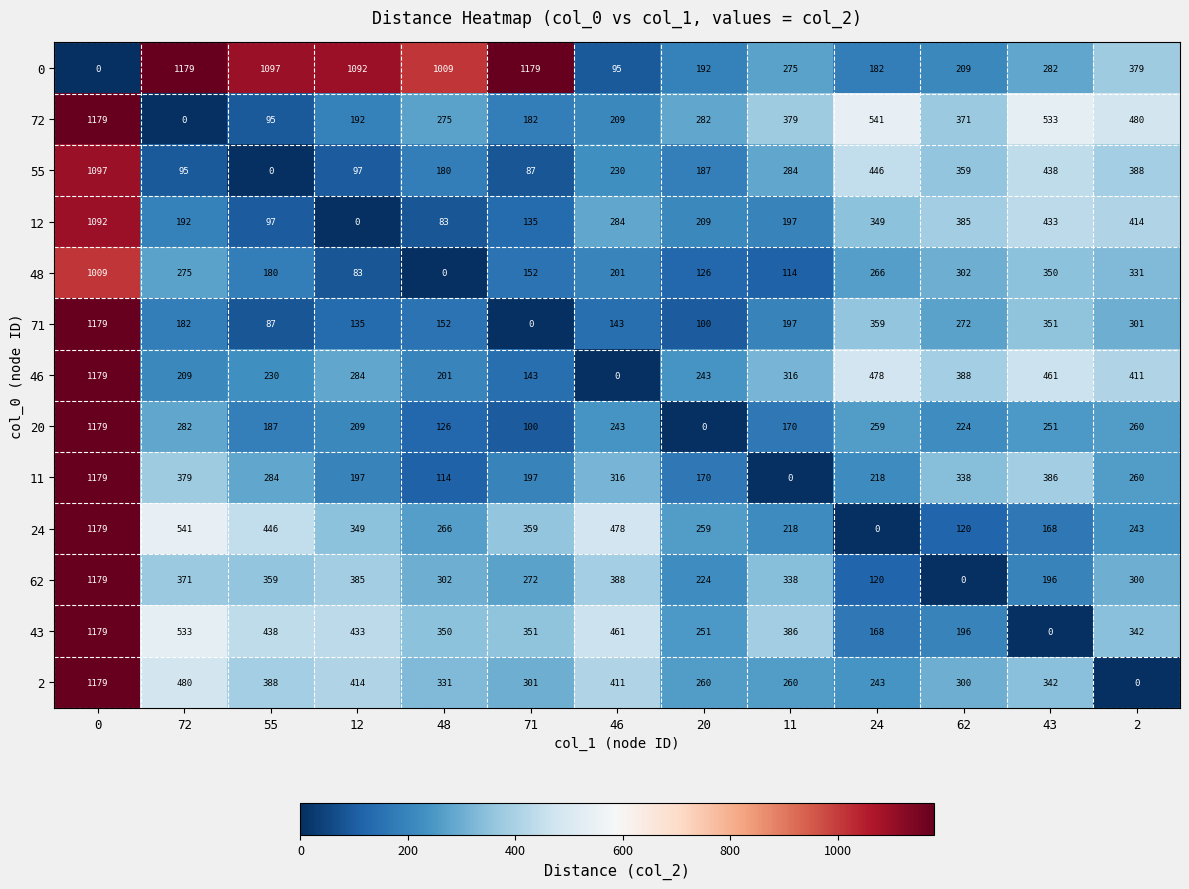

Is the value of 43 at 2 greater than the value of 12 at 12?

Yes